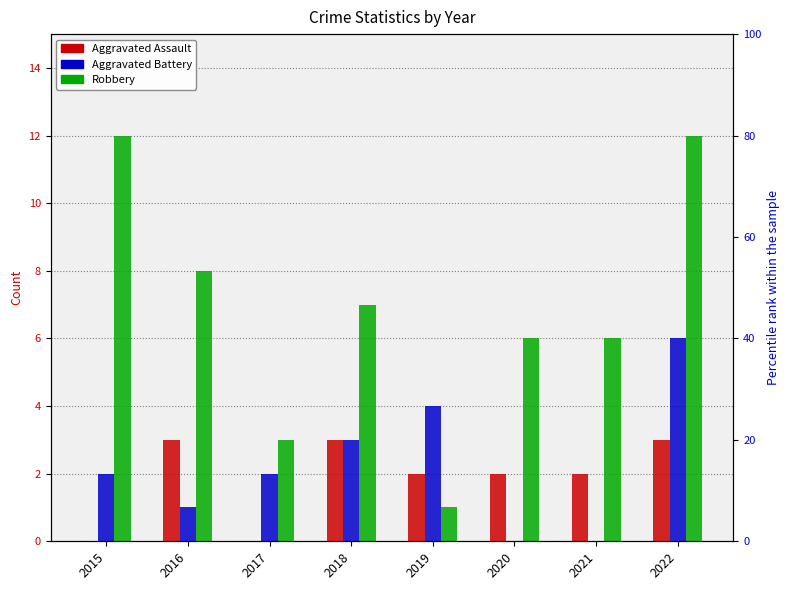

The value of Aggravated Battery at 2020 is -3. True or false?

False